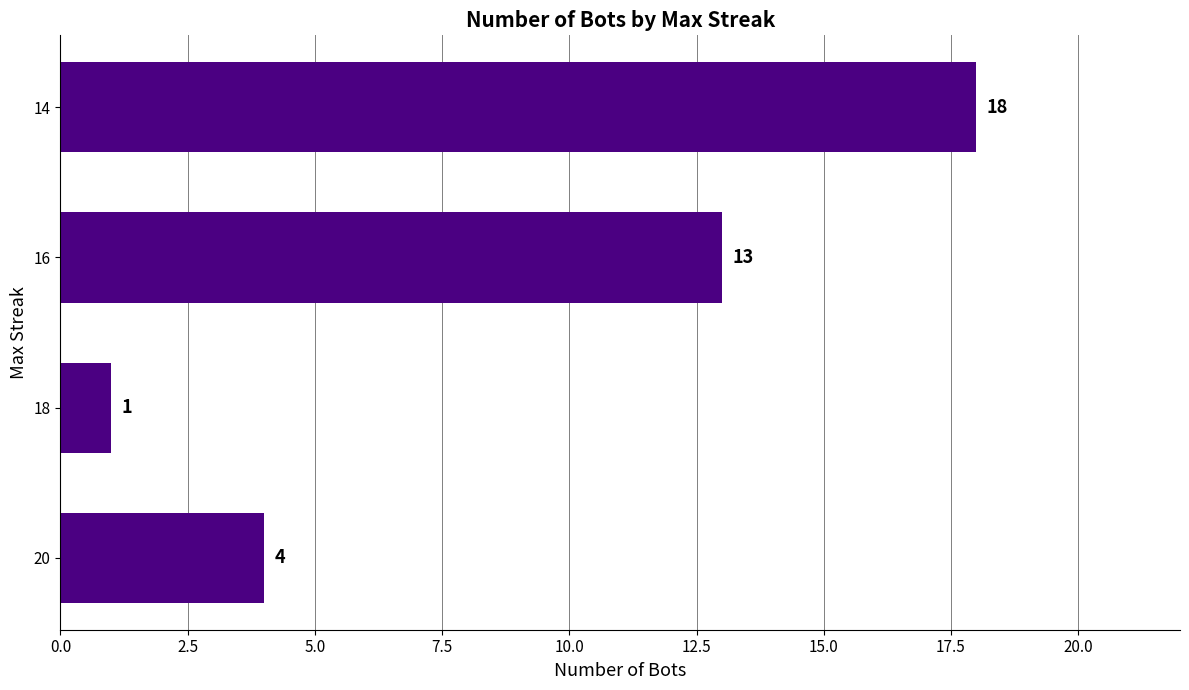

Rank the categories by value from highest to lowest.

14, 16, 20, 18